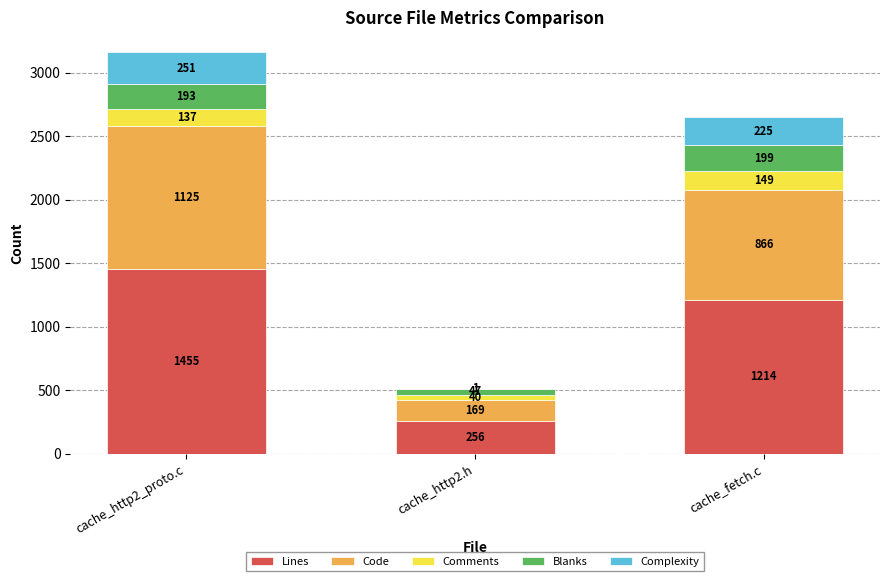

Reading right to left, transcribe the values for Lines.

cache_fetch.c=1214	cache_http2.h=256	cache_http2_proto.c=1455